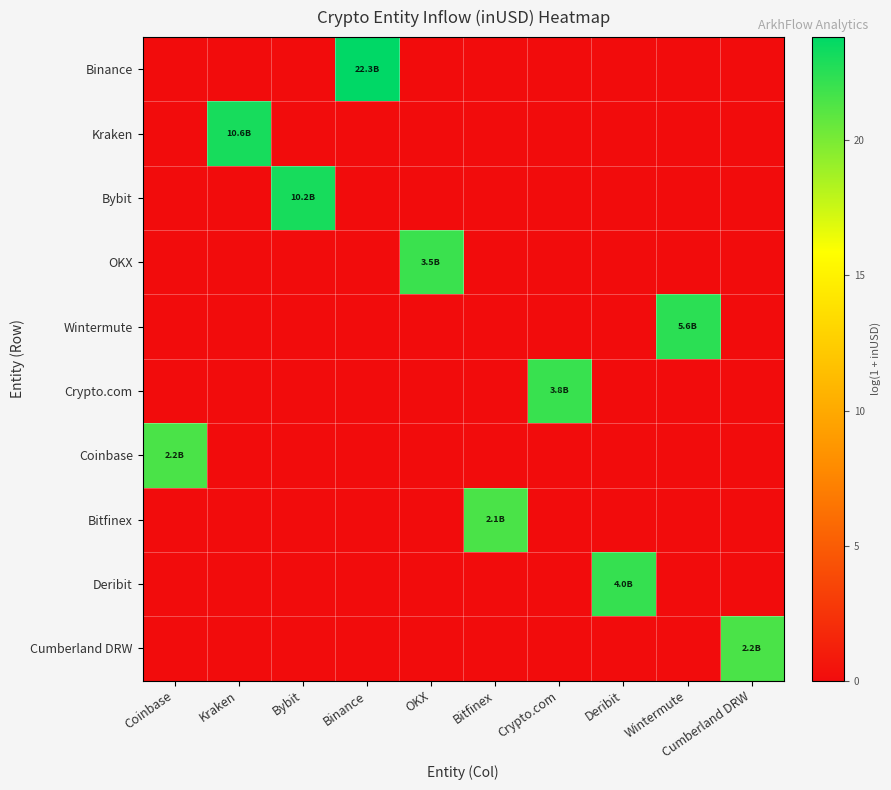

Reading left to right, extract all data points from this chart.

Binance: Coinbase=0.0	Kraken=0.0	Bybit=0.0	Binance=23.8	OKX=0.0	Bitfinex=0.0	Crypto.com=0.0	Deribit=0.0	Wintermute=0.0	Cumberland DRW=0.0
Kraken: Coinbase=0.0	Kraken=23.1	Bybit=0.0	Binance=0.0	OKX=0.0	Bitfinex=0.0	Crypto.com=0.0	Deribit=0.0	Wintermute=0.0	Cumberland DRW=0.0
Bybit: Coinbase=0.0	Kraken=0.0	Bybit=23.0	Binance=0.0	OKX=0.0	Bitfinex=0.0	Crypto.com=0.0	Deribit=0.0	Wintermute=0.0	Cumberland DRW=0.0
OKX: Coinbase=0.0	Kraken=0.0	Bybit=0.0	Binance=0.0	OKX=22.0	Bitfinex=0.0	Crypto.com=0.0	Deribit=0.0	Wintermute=0.0	Cumberland DRW=0.0
Wintermute: Coinbase=0.0	Kraken=0.0	Bybit=0.0	Binance=0.0	OKX=0.0	Bitfinex=0.0	Crypto.com=0.0	Deribit=0.0	Wintermute=22.4	Cumberland DRW=0.0
Crypto.com: Coinbase=0.0	Kraken=0.0	Bybit=0.0	Binance=0.0	OKX=0.0	Bitfinex=0.0	Crypto.com=22.1	Deribit=0.0	Wintermute=0.0	Cumberland DRW=0.0
Coinbase: Coinbase=21.5	Kraken=0.0	Bybit=0.0	Binance=0.0	OKX=0.0	Bitfinex=0.0	Crypto.com=0.0	Deribit=0.0	Wintermute=0.0	Cumberland DRW=0.0
Bitfinex: Coinbase=0.0	Kraken=0.0	Bybit=0.0	Binance=0.0	OKX=0.0	Bitfinex=21.5	Crypto.com=0.0	Deribit=0.0	Wintermute=0.0	Cumberland DRW=0.0
Deribit: Coinbase=0.0	Kraken=0.0	Bybit=0.0	Binance=0.0	OKX=0.0	Bitfinex=0.0	Crypto.com=0.0	Deribit=22.1	Wintermute=0.0	Cumberland DRW=0.0
Cumberland DRW: Coinbase=0.0	Kraken=0.0	Bybit=0.0	Binance=0.0	OKX=0.0	Bitfinex=0.0	Crypto.com=0.0	Deribit=0.0	Wintermute=0.0	Cumberland DRW=21.5